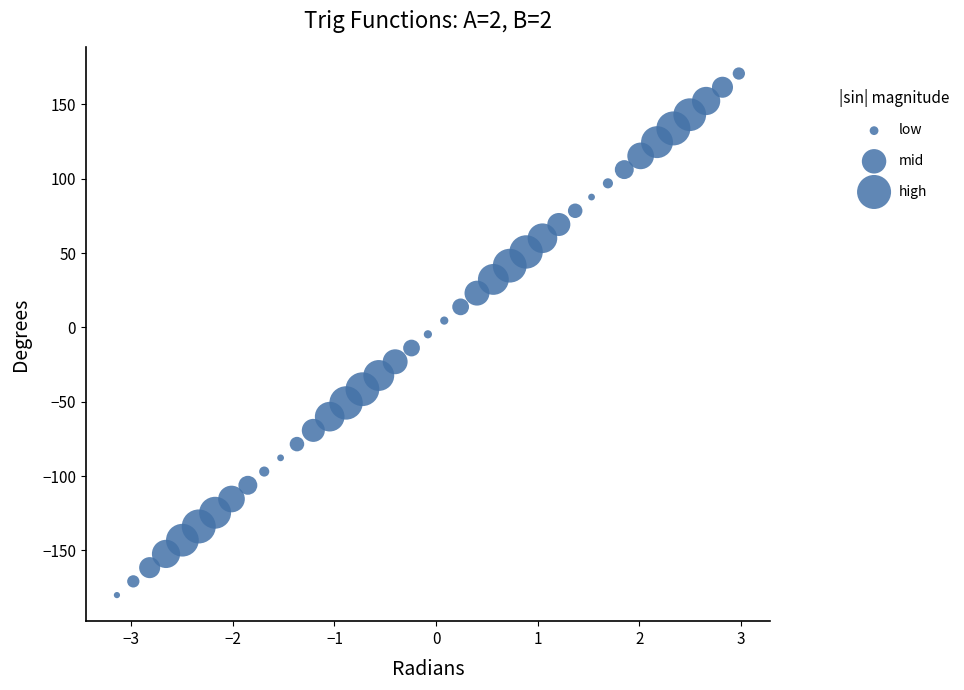

What is the range of X values (max minus min)?

6.1